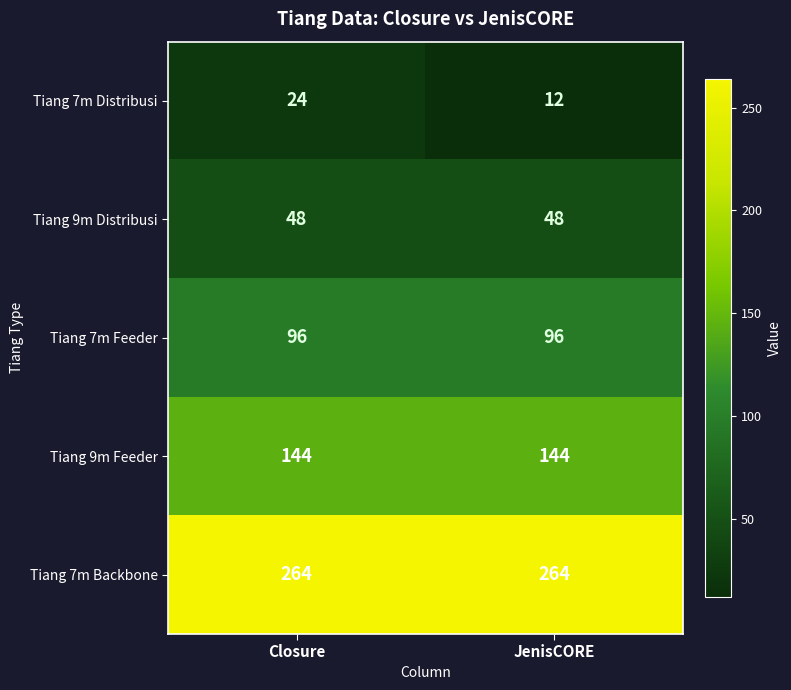

Which label corresponds to the smallest value in the chart?

JenisCORE